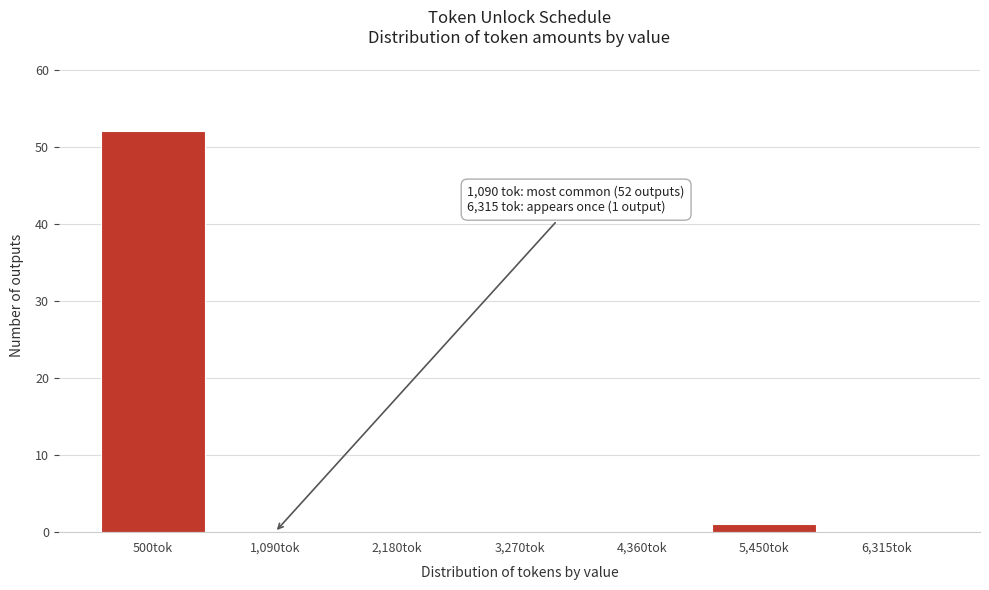

Reading right to left, extract all data points from this chart.

6,315tok=0	5,450tok=1	4,360tok=0	3,270tok=0	2,180tok=0	1,090tok=0	500tok=52